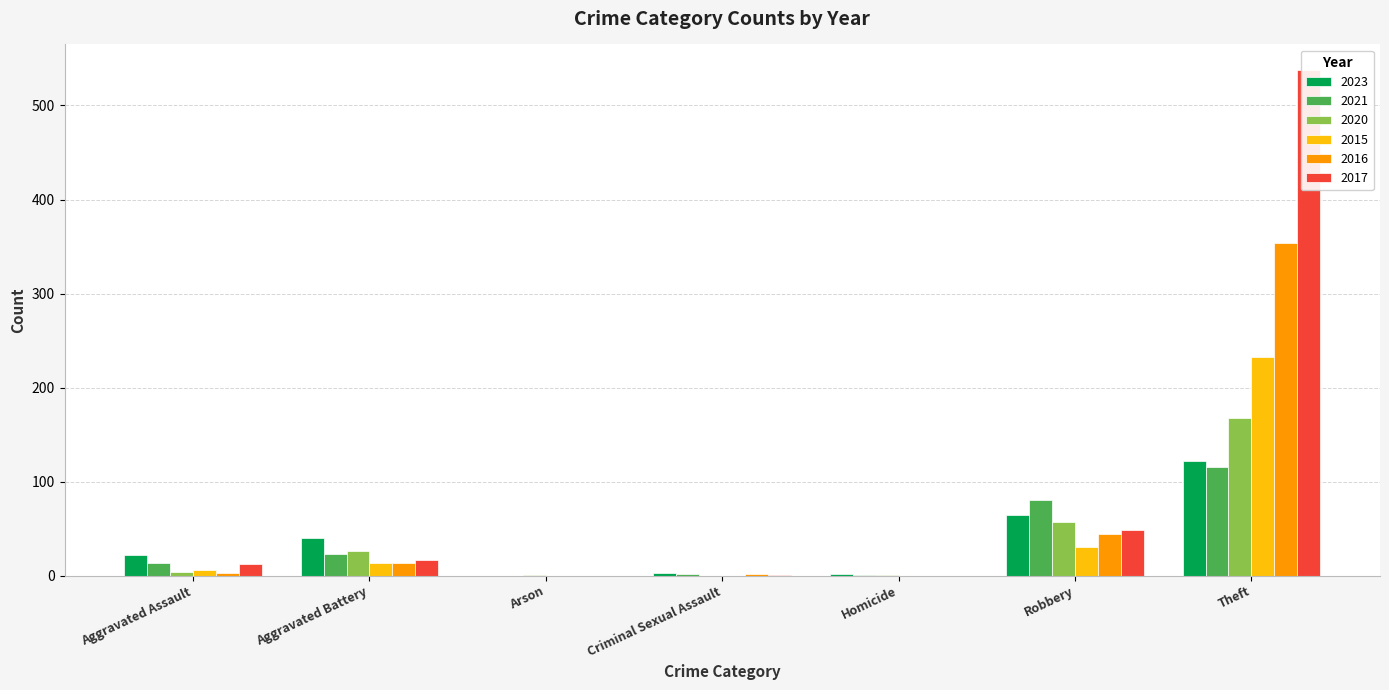

Which series has the largest range (max minus min)?

2017